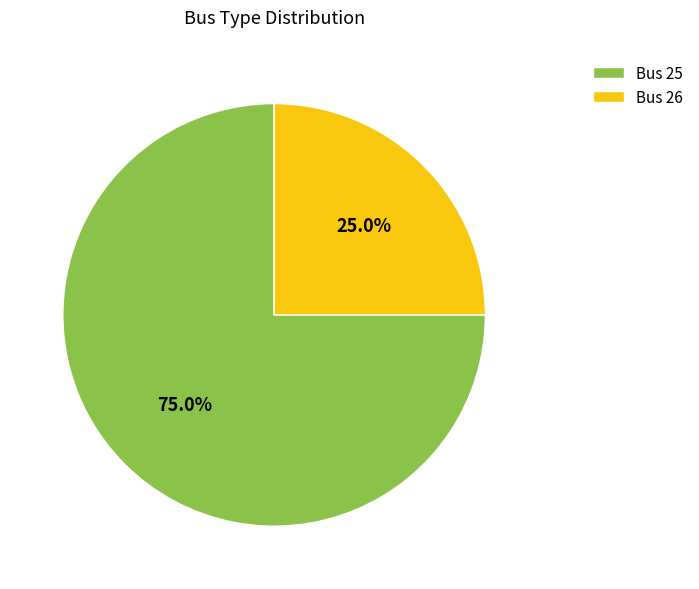

True or false: Bus 25 accounts for 68% of the total.

False